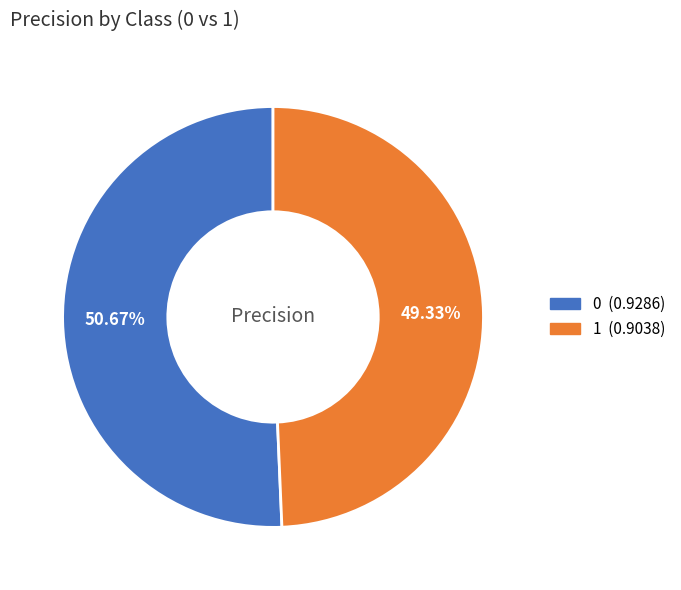

True or false: 1 accounts for 58% of the total.

False